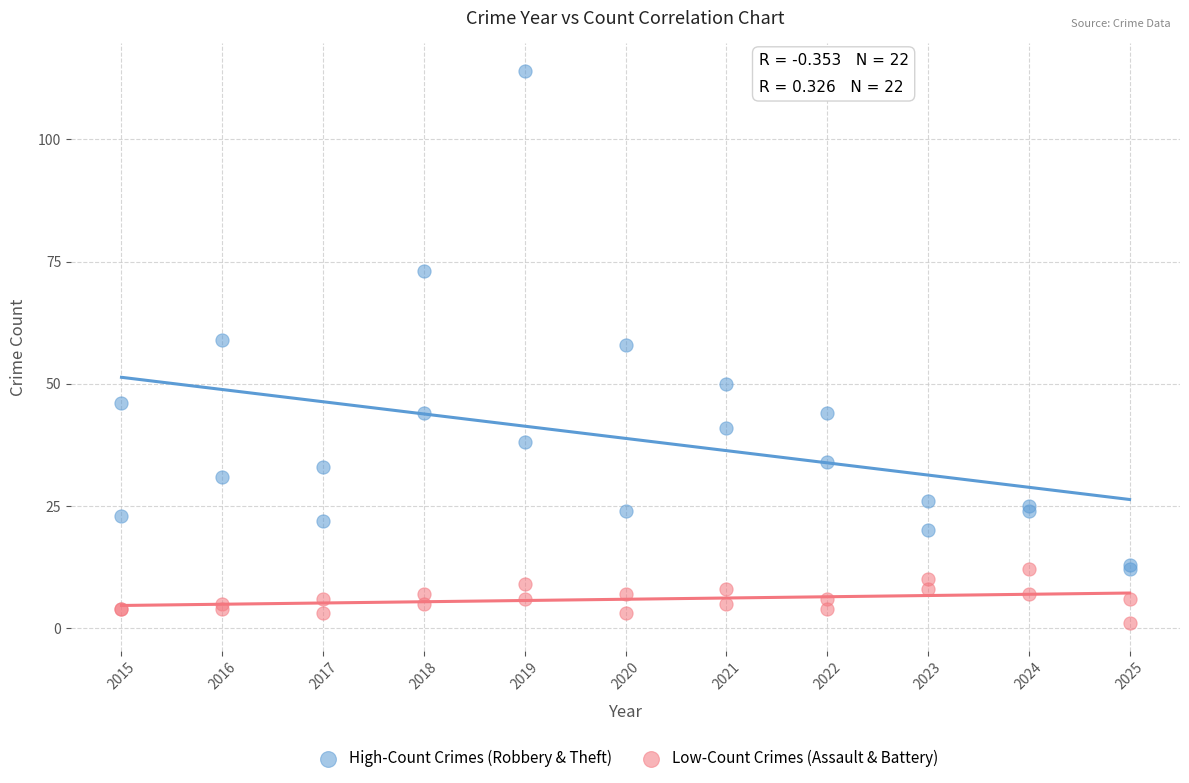

Which series reaches the minimum Y coordinate?

Low-Count Crimes (Assault & Battery)